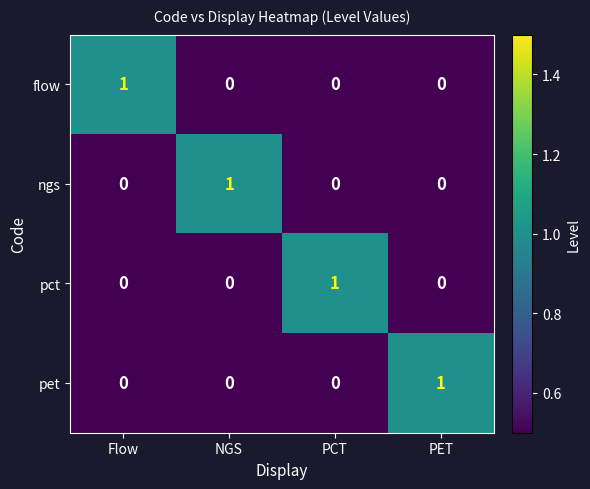

The value of flow at Flow is 1. True or false?

True